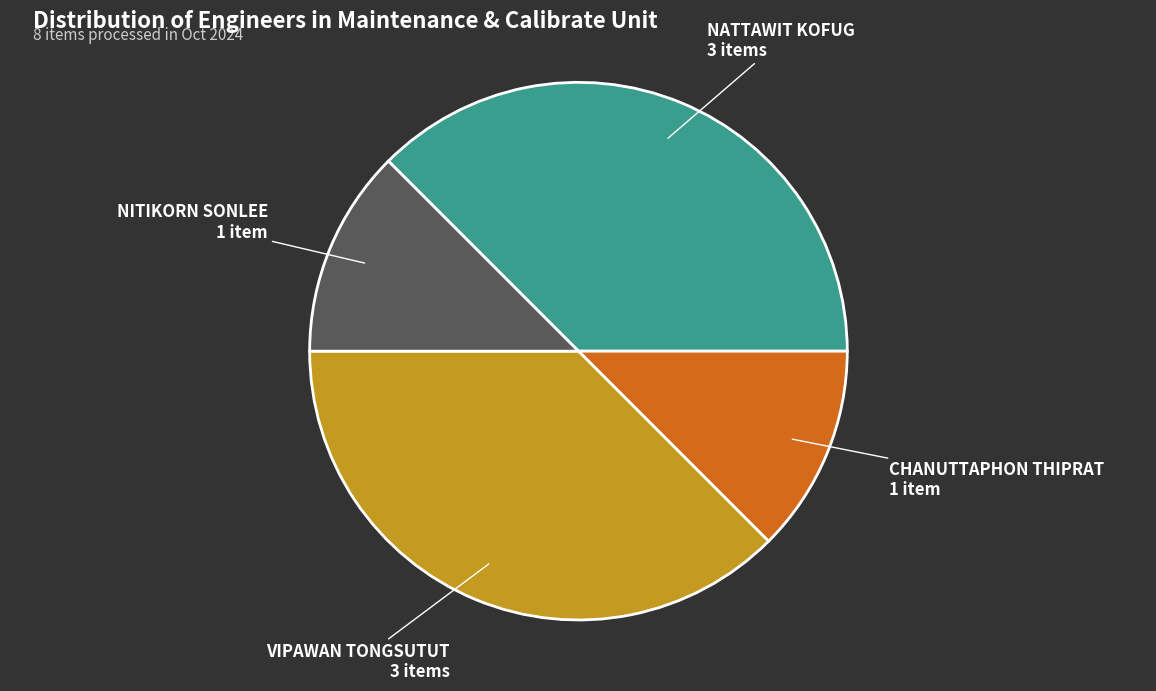

Is there a majority slice in this chart?

No